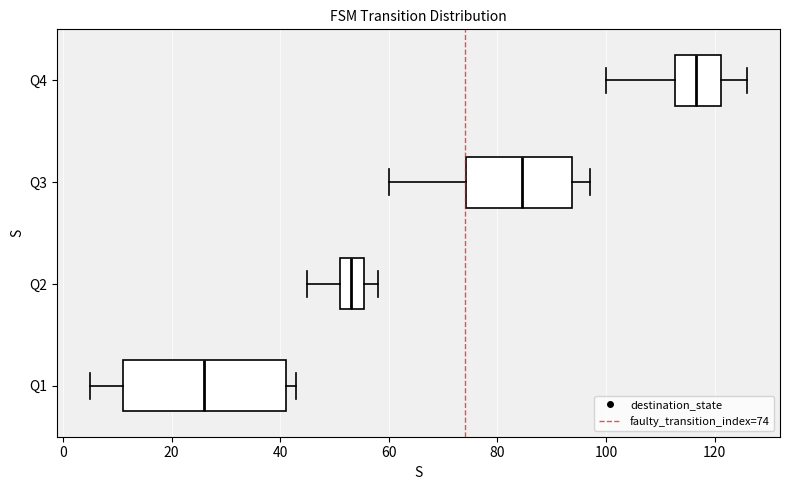

Where is the left edge of the box for Q3 on the x-axis? The values are not printed on the chart, so give them approximately, as read against the axis.

74